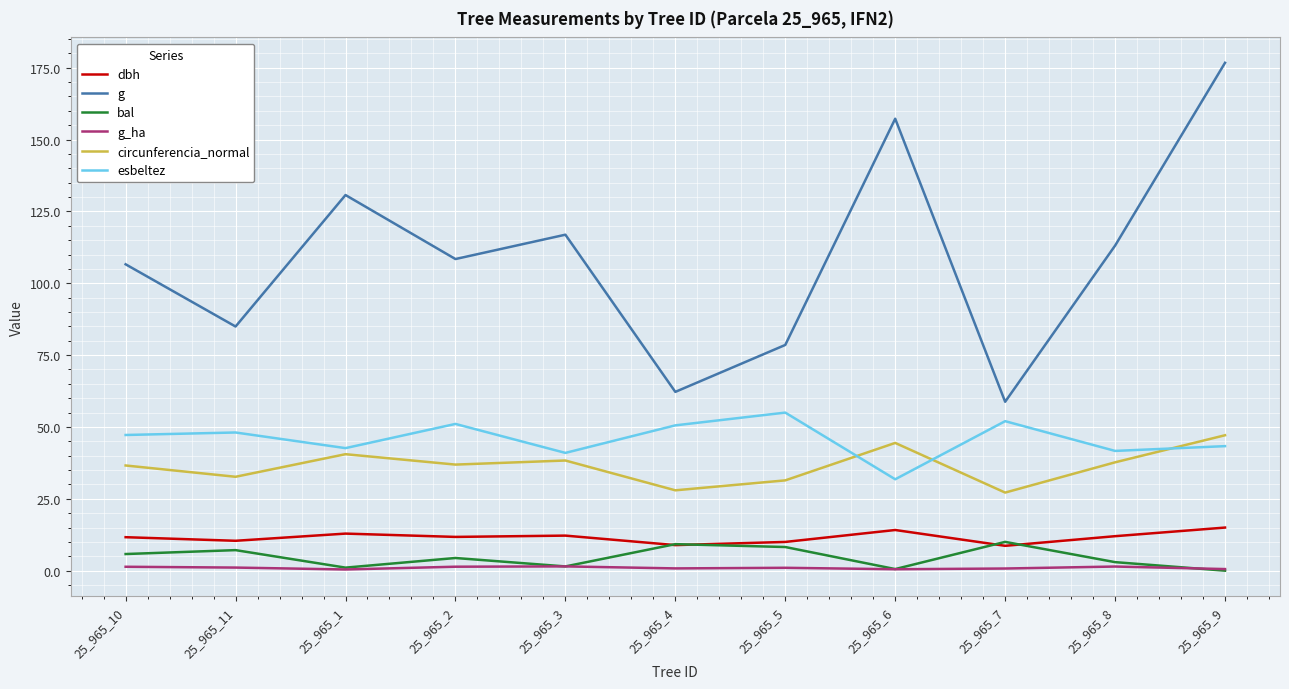

The value of esbeltez at 25_965_11 is 48.1. True or false?

True